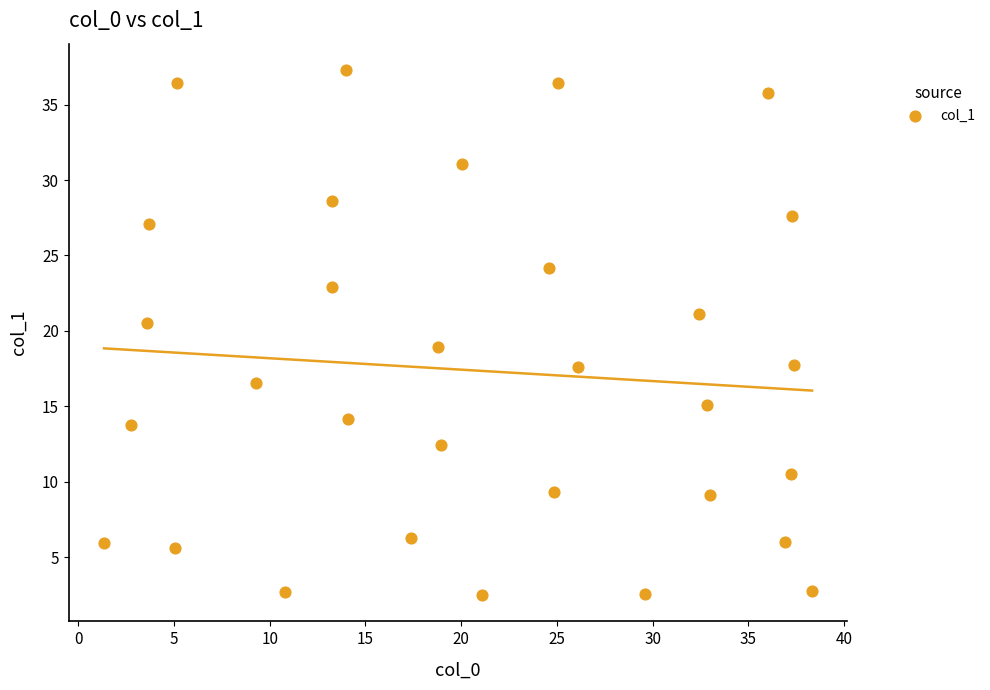

What is the range of X values (max minus min)?

37.0